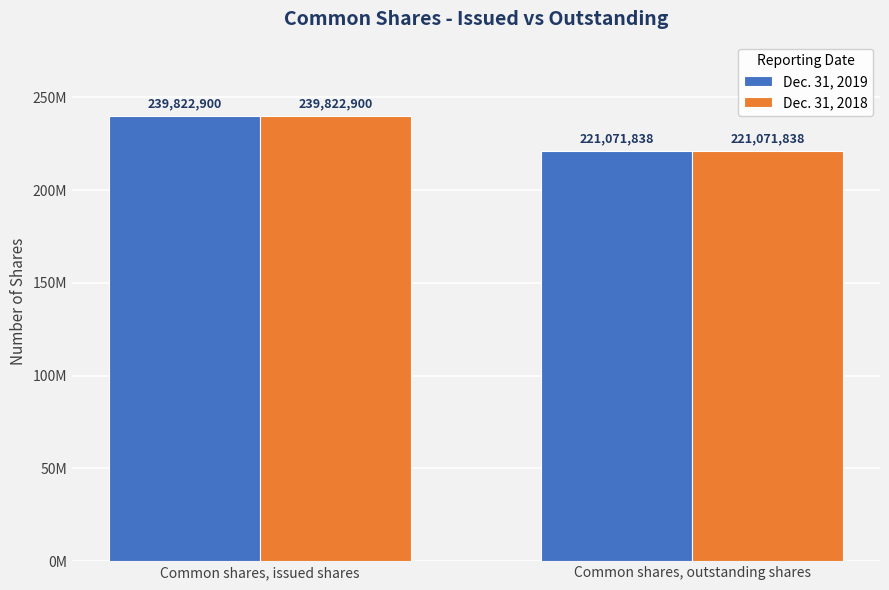

What is the approximate value of Dec. 31, 2019 at Common shares, issued shares, to the nearest 10?

239822900